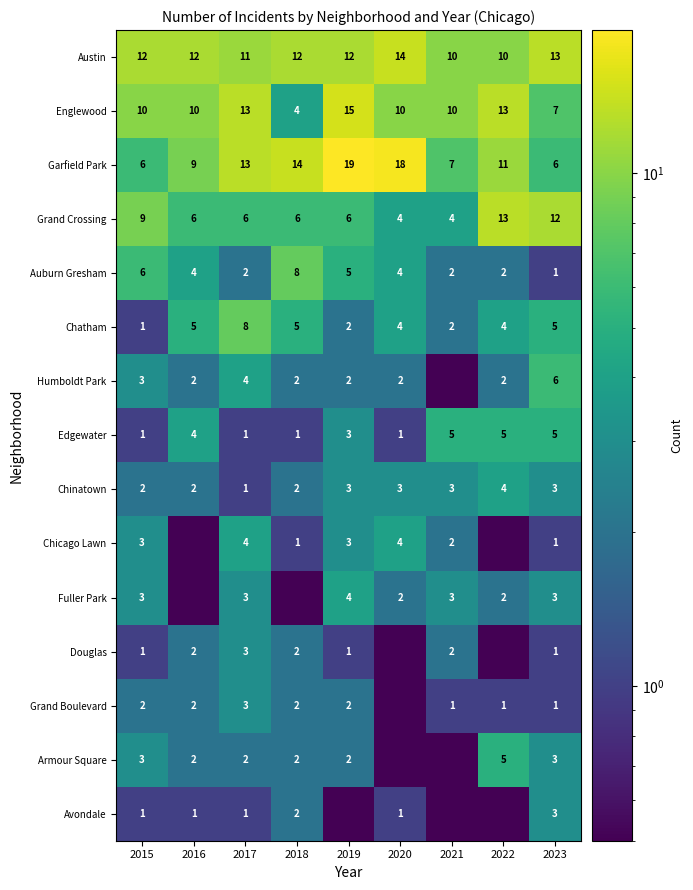

What is the difference between the highest and lowest values at 2015?

11.0